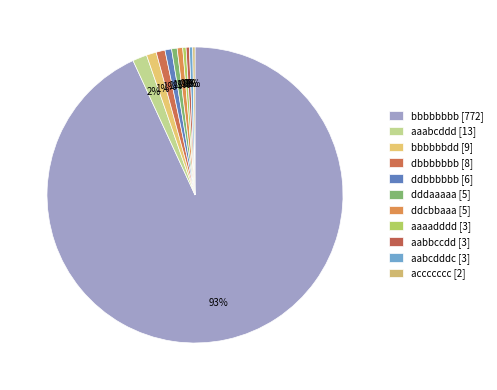

What is the total percentage of ddbbbbbb [6] and ddcbbaaa [5]?

1.3%